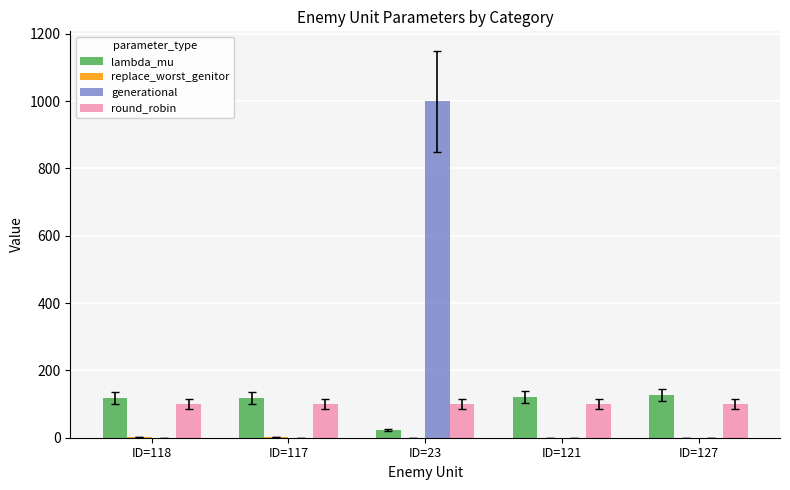

How many categories are shown in the chart?

5